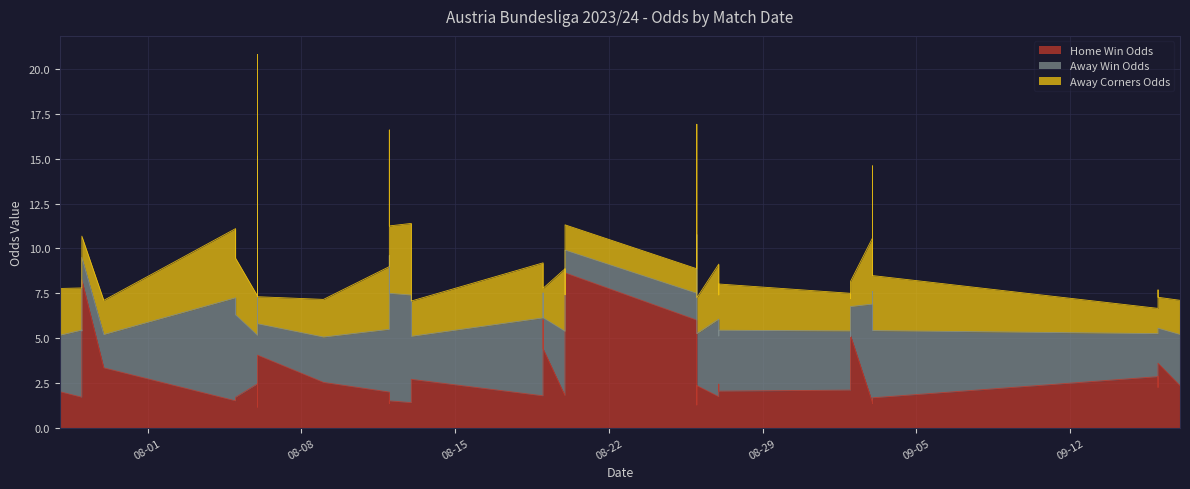

Reading right to left, what are all the values shown in this chart?

Odd_H_FT: 2.4	2.9	3.6	2.2	1.7	1.4	1.4	5.2	2.5	2.1	2.4	1.7	2.0	2.4	1.3	6.0	8.6	4.1	1.8	1.8	6.0	4.4	2.7	1.6	1.4	1.5	1.4	2.0	2.5	2.5	1.1	4.0	1.7	1.5	3.3	8.2	3.8	1.9	1.7	2.0
Odd_A_FT: 2.9	2.4	1.9	3.0	3.8	6.2	5.5	1.6	2.5	3.3	2.7	4.3	3.4	2.9	9.5	1.5	1.3	1.6	3.6	4.3	1.5	1.7	2.4	4.8	6.0	6.0	8.2	3.5	2.5	2.7	14.0	1.8	4.6	5.8	1.9	1.2	3.2	3.5	3.8	3.1
XG_Total_Pre: 0.0	0.0	0.0	0.0	0.0	0.0	0.0	0.0	0.0	0.0	0.0	0.0	0.0	0.0	0.0	0.0	0.0	0.0	0.0	0.0	0.0	0.0	0.0	0.0	0.0	0.0	0.0	0.0	0.0	0.0	0.0	0.0	0.0	0.0	0.0	0.0	0.0	0.0	0.0	0.0
Odd_Corners_A: 1.9	1.4	1.7	2.4	3.1	7.0	3.7	1.4	2.1	2.1	2.3	3.1	2.6	2.0	6.2	1.4	1.4	1.7	3.5	3.1	1.3	1.6	2.0	4.2	4.0	3.8	7.0	3.5	2.1	2.2	5.7	1.5	3.2	3.9	1.9	1.2	2.9	3.0	2.4	2.6